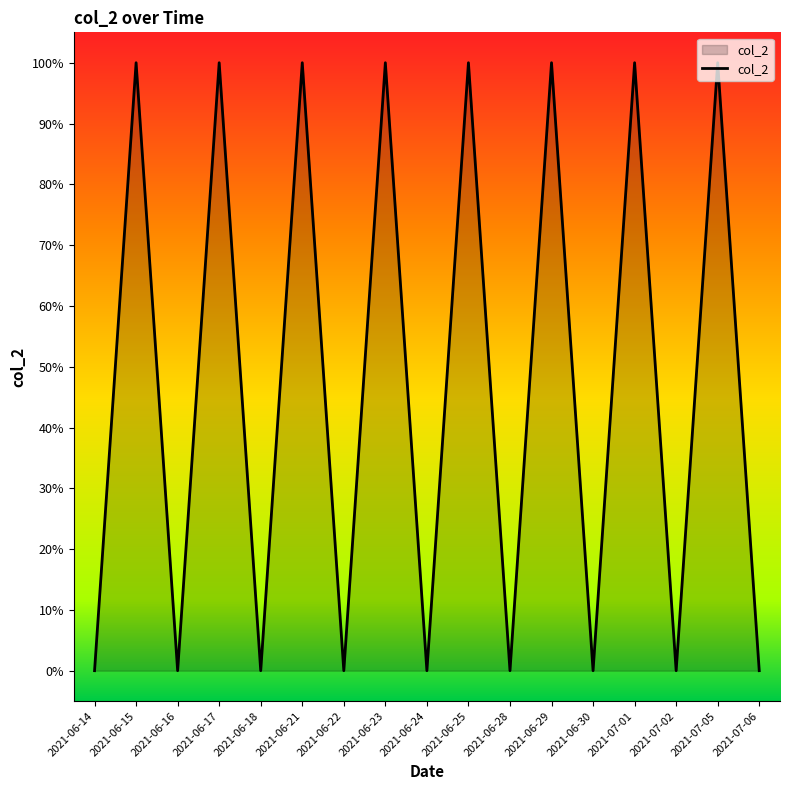

What is the difference between the values at 2021-06-15 and 2021-06-16?

1